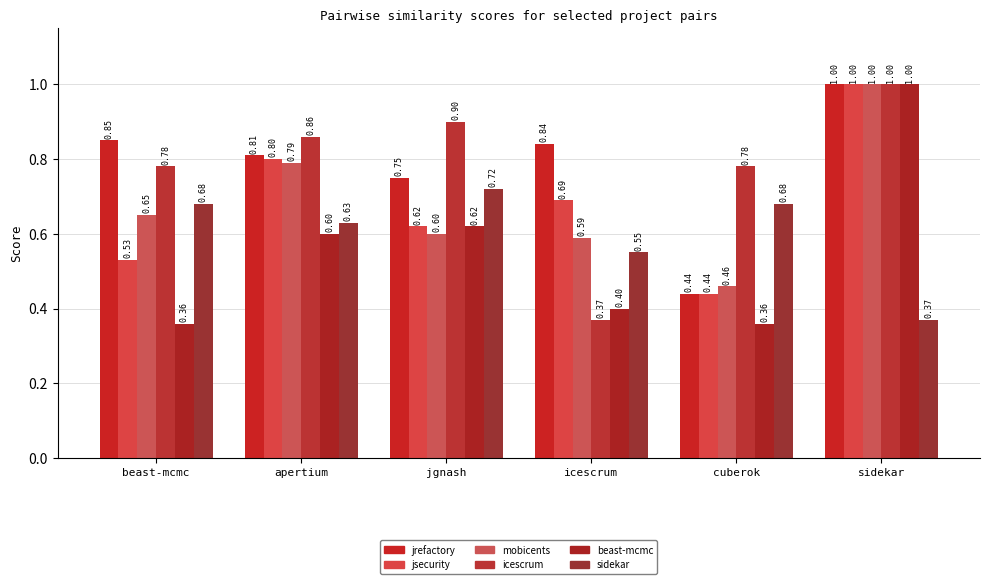

How many categories are shown in the chart?

6